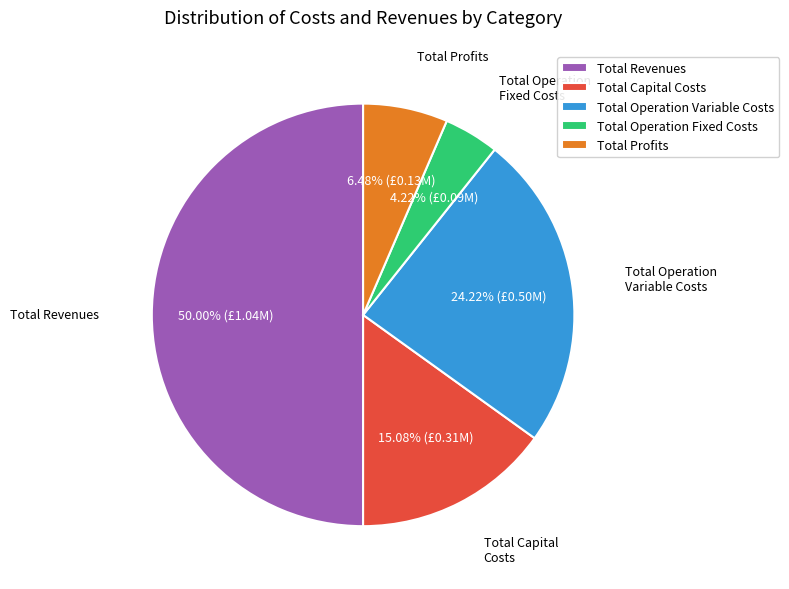

What is the largest slice in the pie chart?

Total Revenues